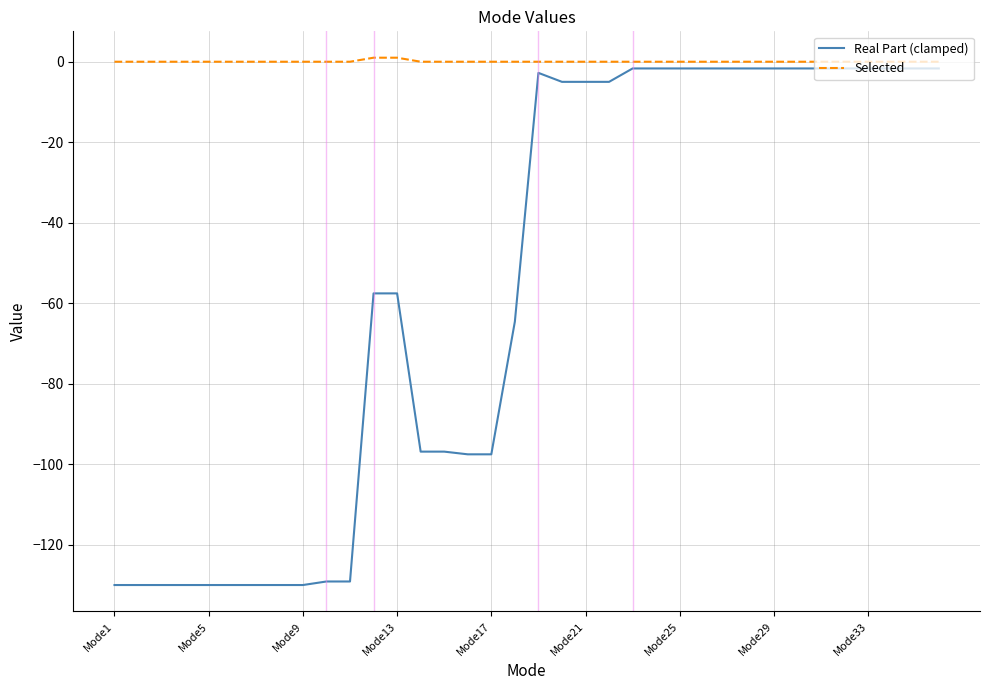

Which series has the largest total across all categories?

Selected